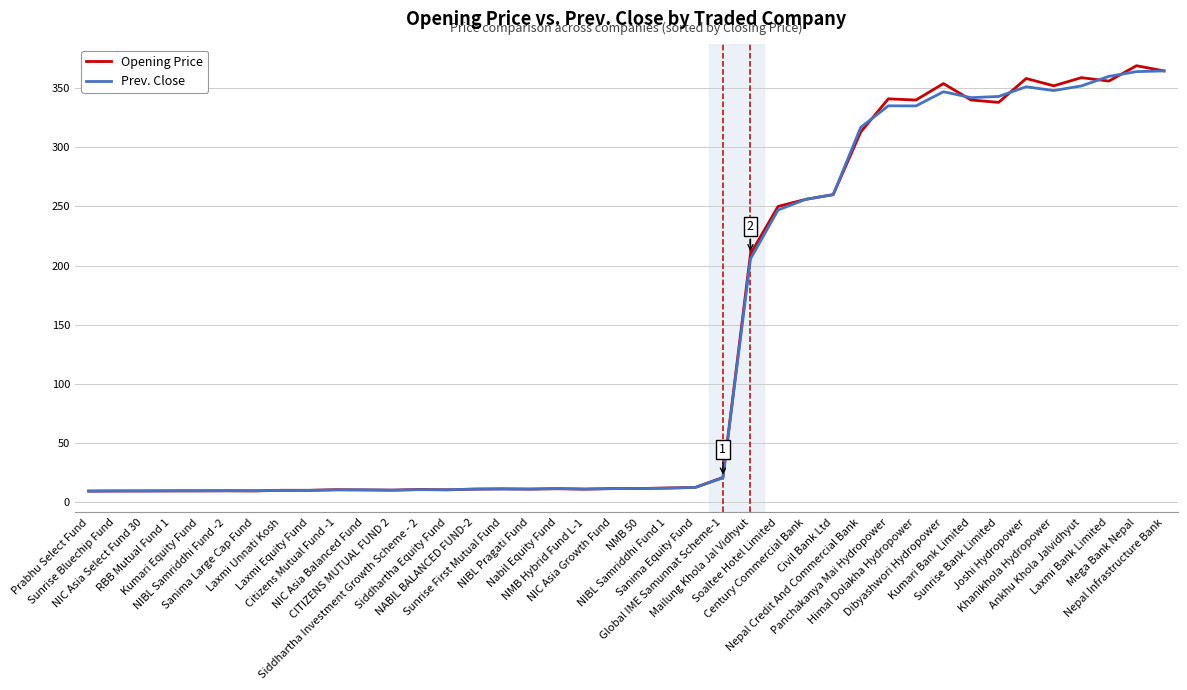

What is the maximum value shown in the chart?

369.0